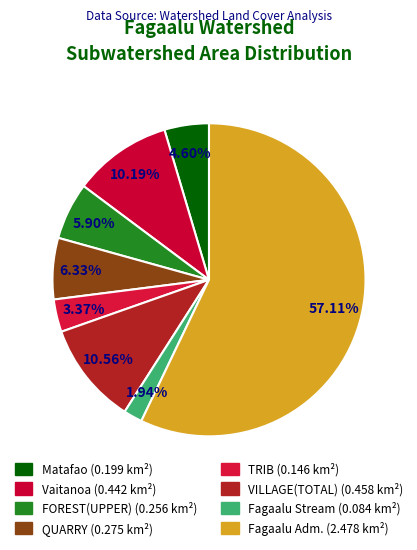

To the nearest percent, what is the combined percentage of Fagaalu Adm. and Matafao?

62%